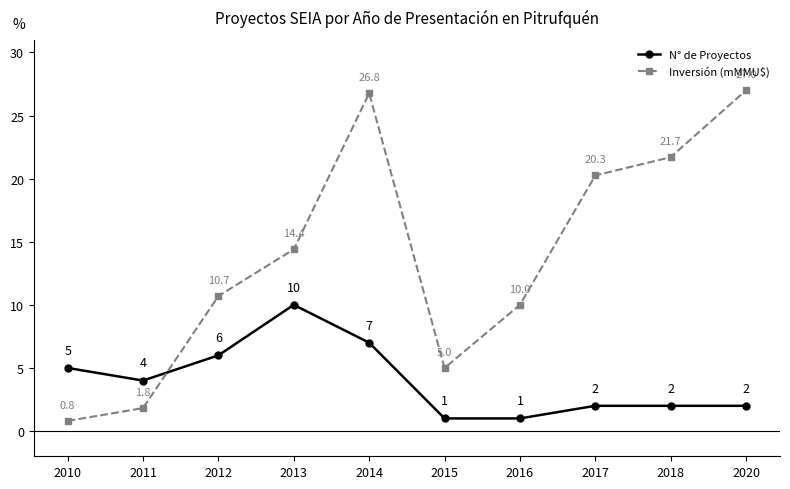

What is the difference between the maximum and minimum values in the N° de Proyectos series?

9.0